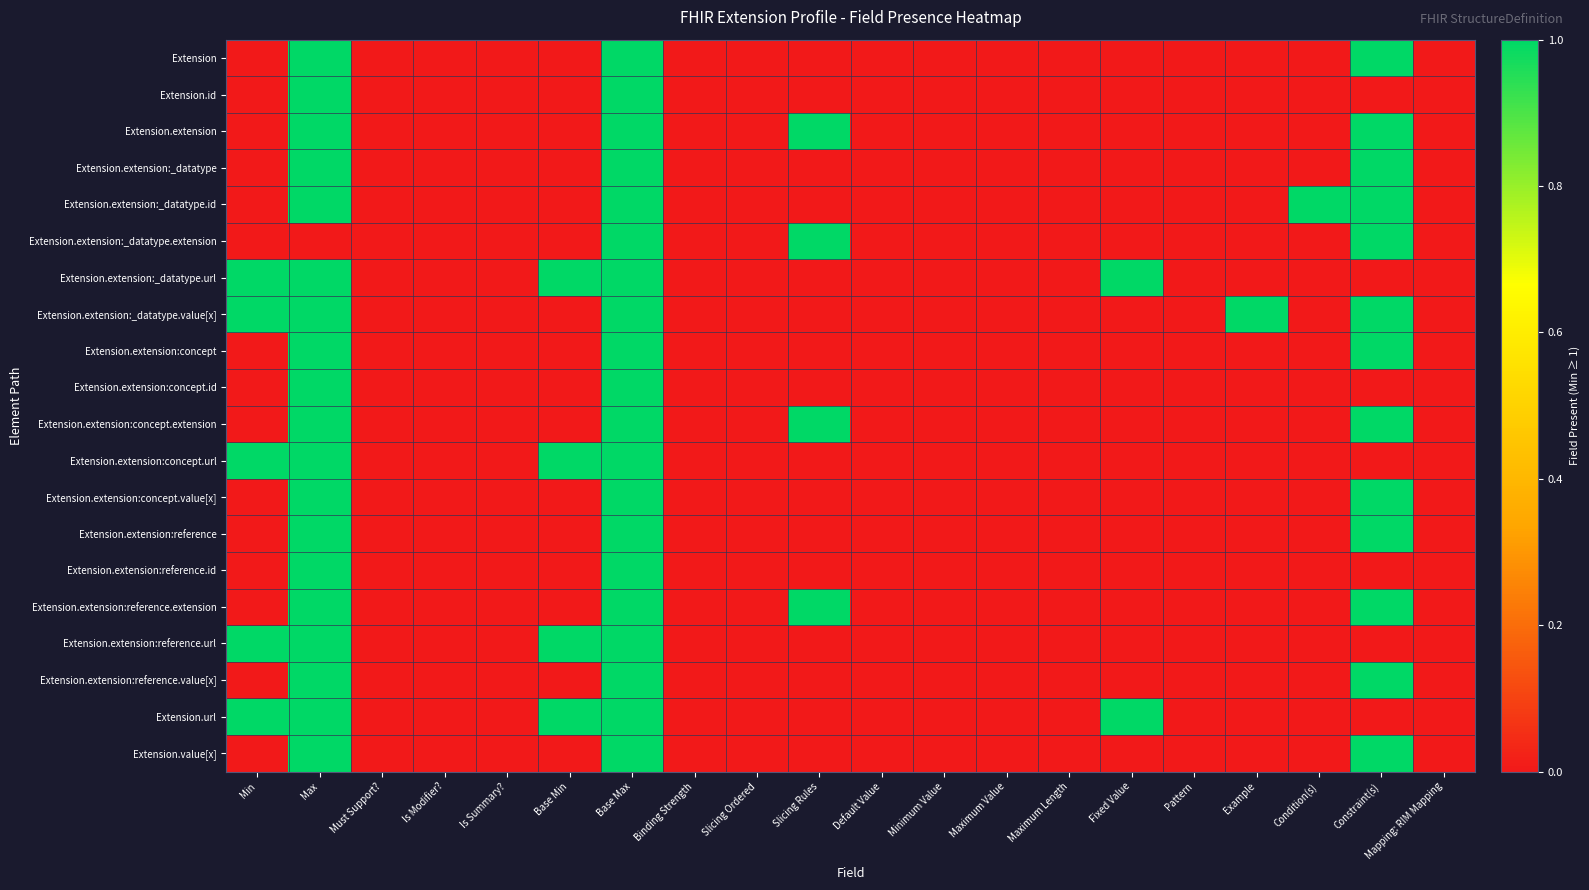

Which has a higher value, Slicing Ordered or Base Max?

Base Max